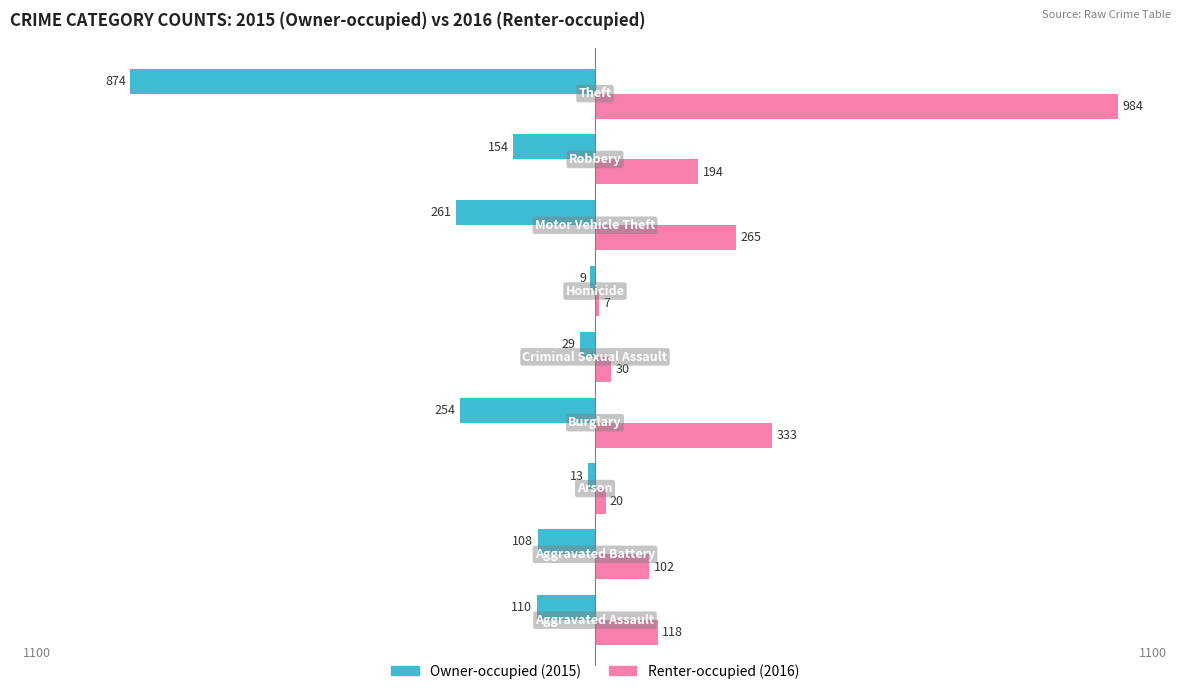

The Renter-occupied series shows 168 at 250. True or false?

False